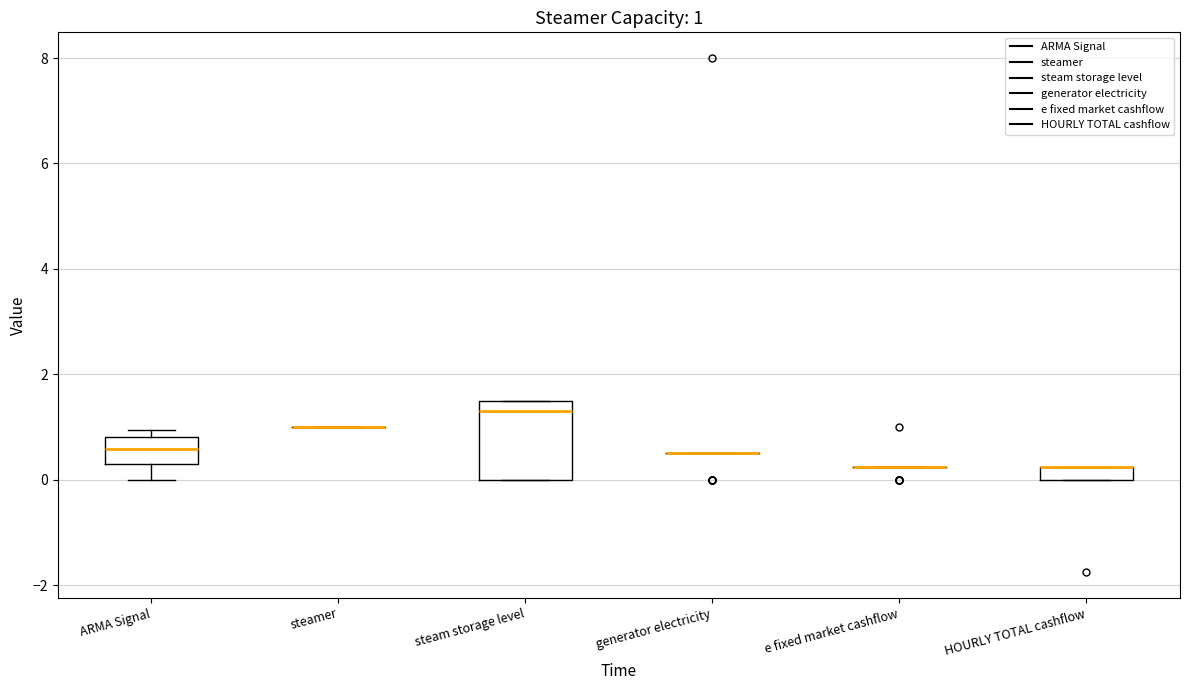

Which box is the tallest, from its lower edge to its upper edge?

steam storage level